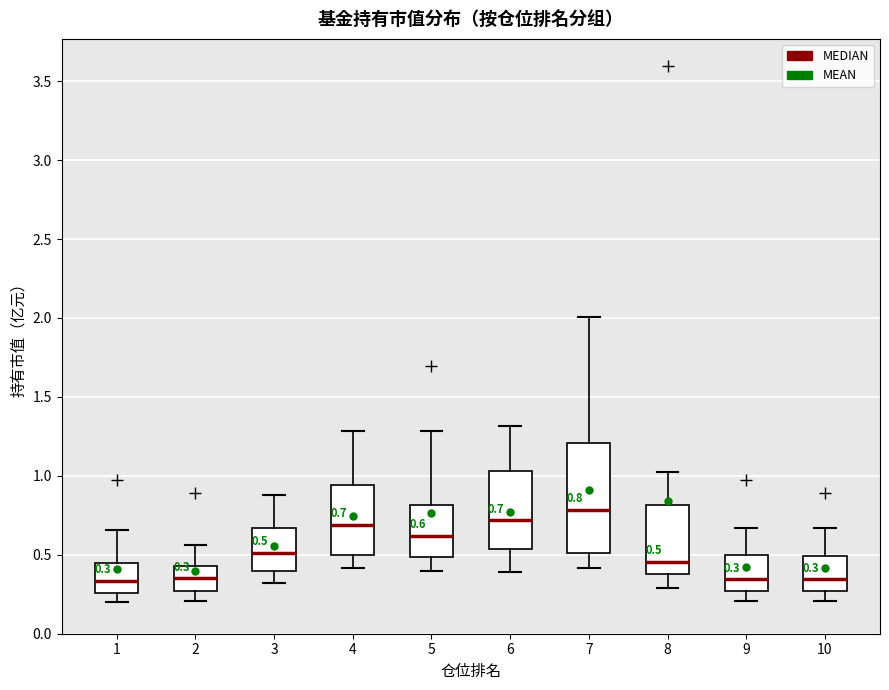

Comparing the boxes themselves (not the whiskers), which one is the tallest?

7